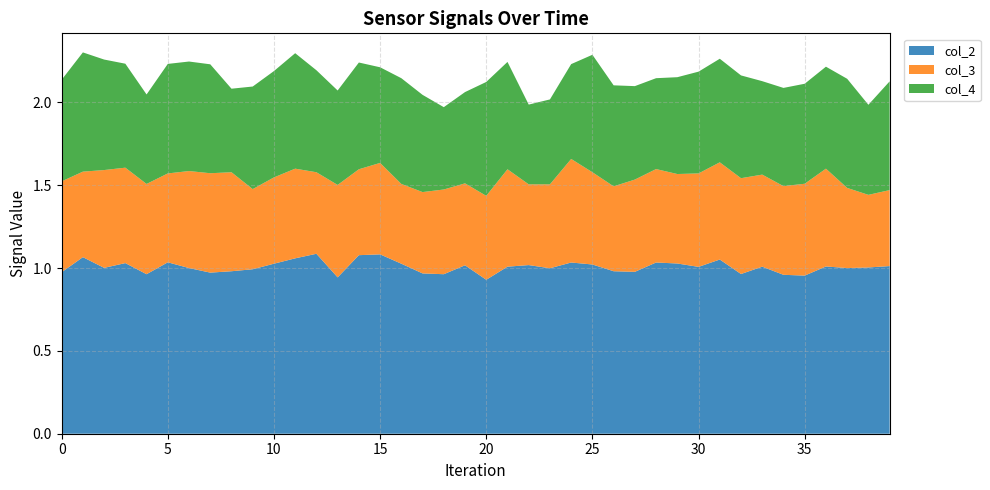

What is the total value across all series at 15?

2.2